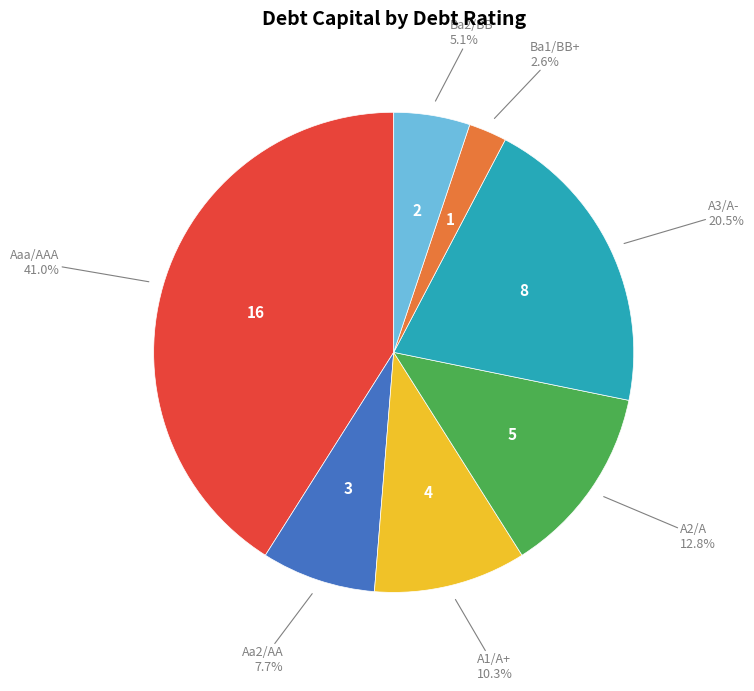

To the nearest percent, what portion does A1/A+ represent?

10%